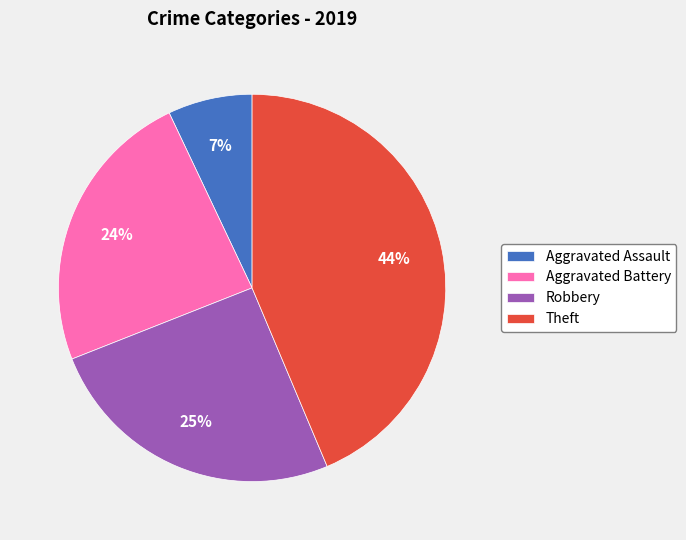

To the nearest percent, what is the average slice percentage?

25%